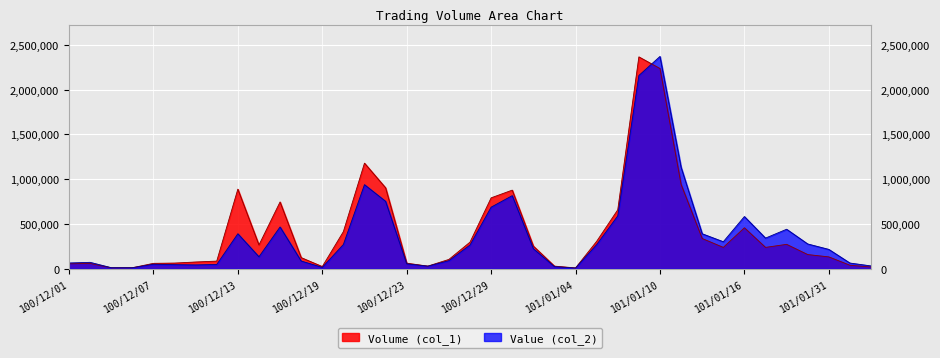

What position from the left is 100/12/01?

1